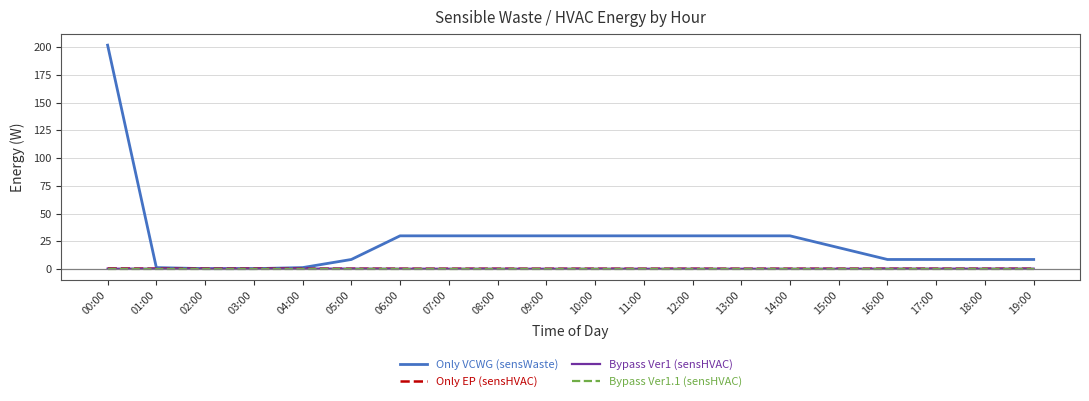

How many values in the Only VCWG (sensWaste) series are below 29?

10